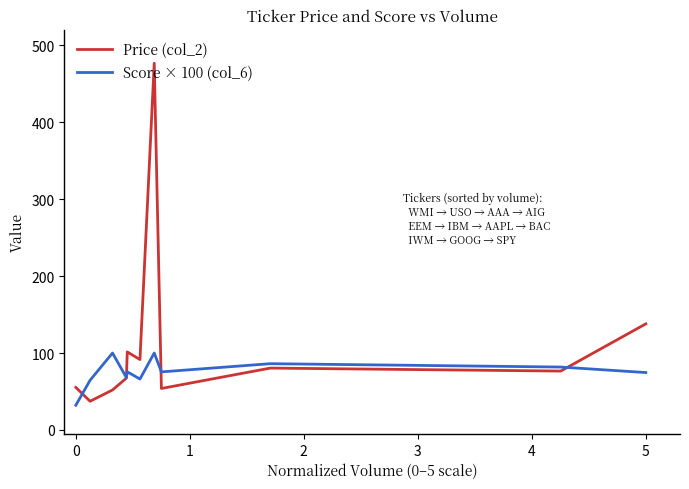

List the series in order of their peak value, lowest first.

Score × 100 (col_6), Price (col_2)